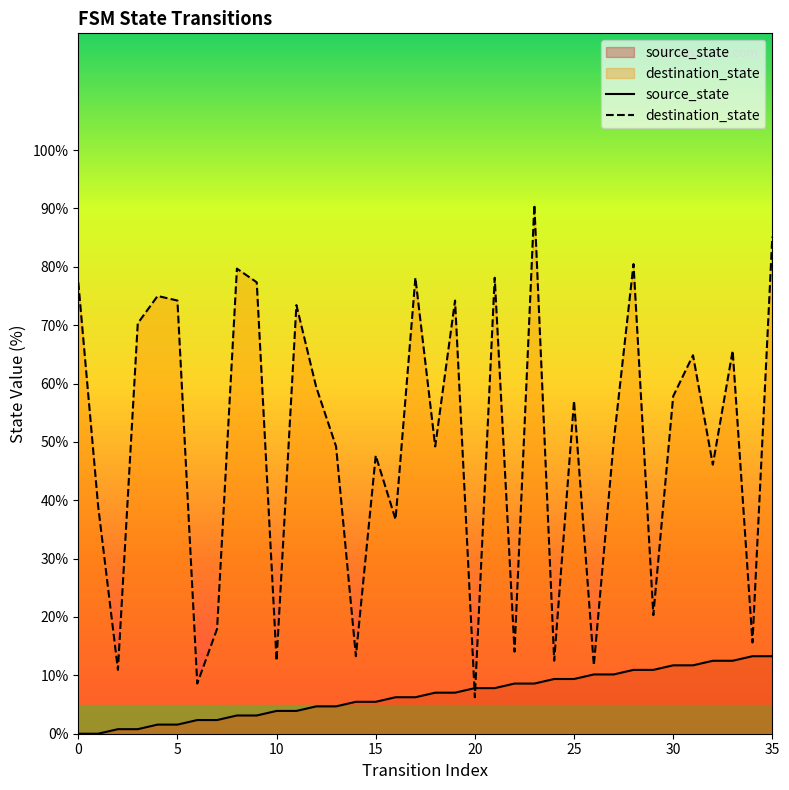

Which series has the largest range (max minus min)?

destination_state